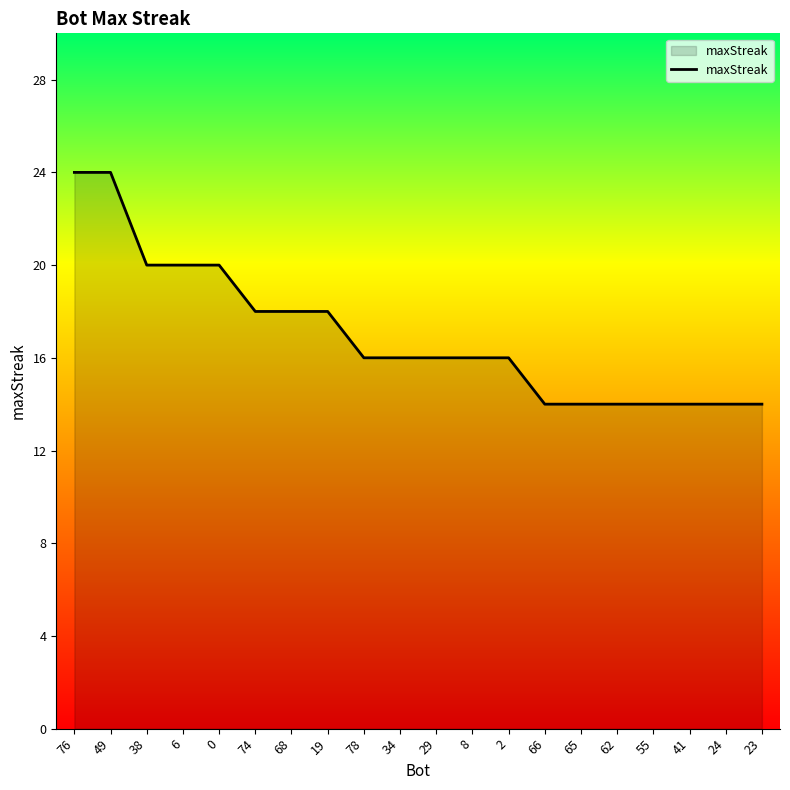

What is the difference between the second highest and second lowest values?

10